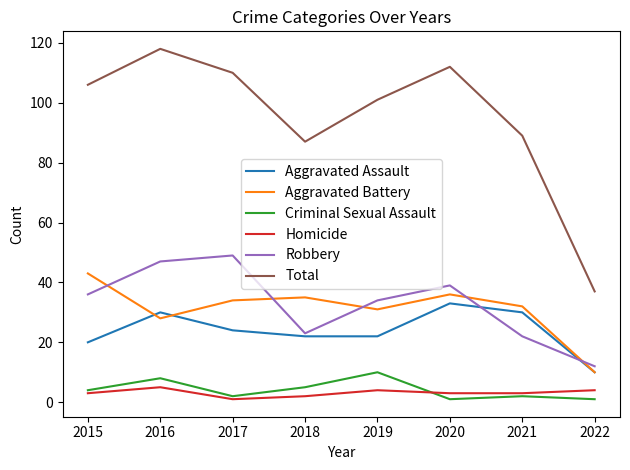

True or false: Criminal Sexual Assault and Aggravated Battery cross at least once.

False